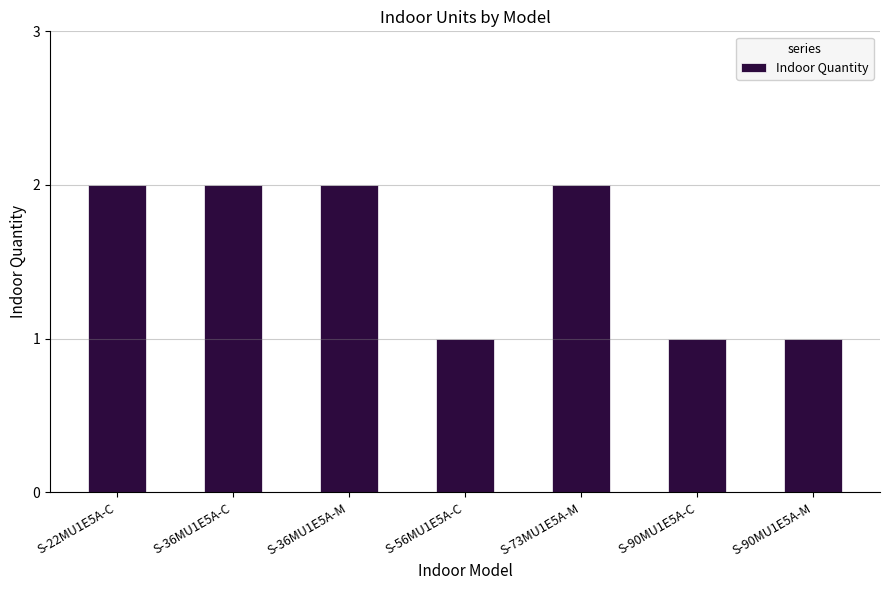

What is the value of the 4th bar from the left?

1